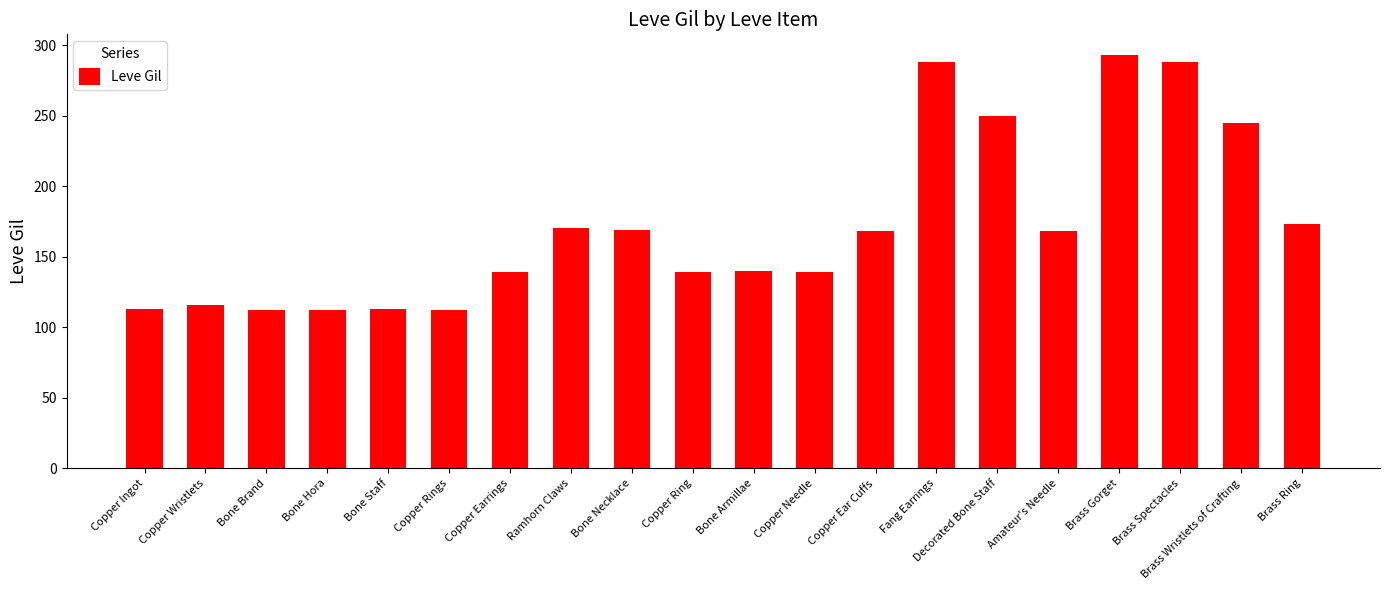

What is the difference between the maximum and minimum values?

181